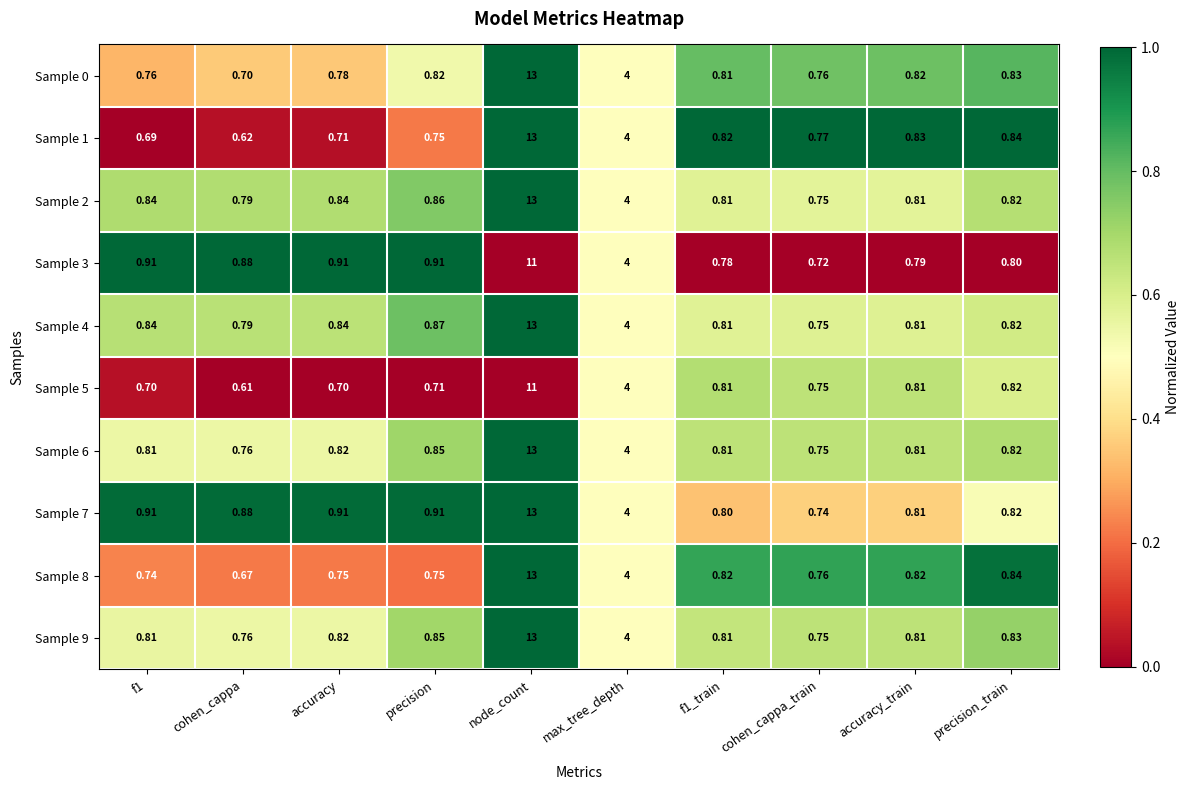

Which category has the highest value across all series?

node_count